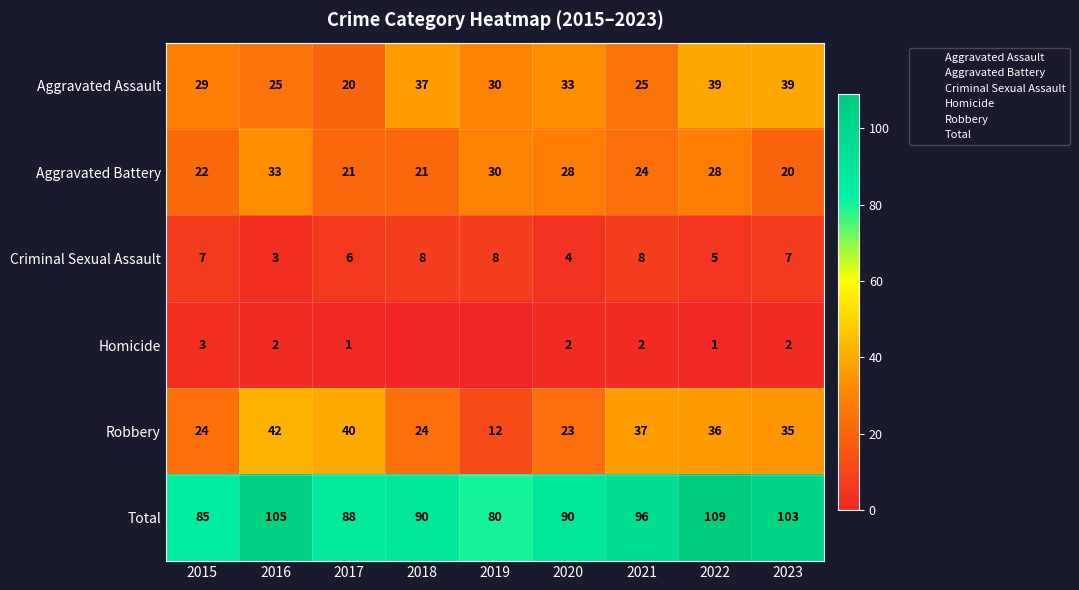

The Homicide series shows 3 at 2020. True or false?

False